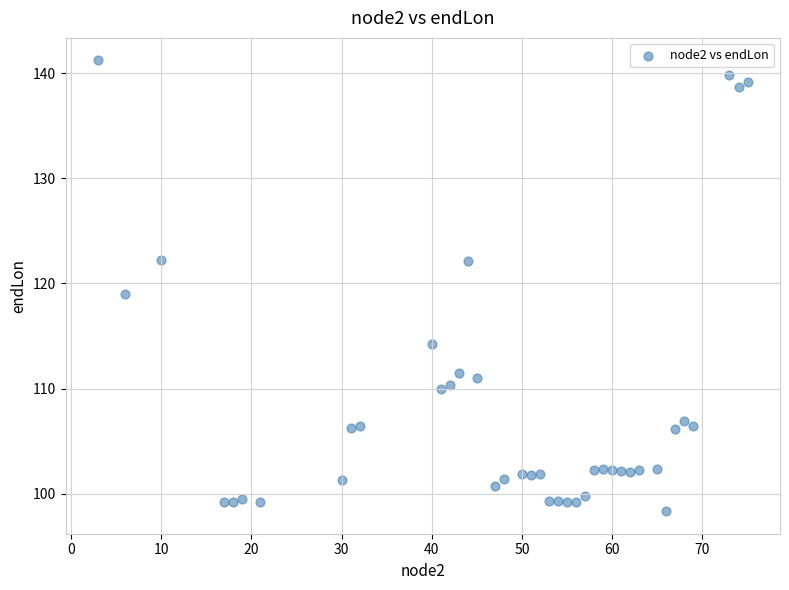

What is the range of X values (max minus min)?

72.0